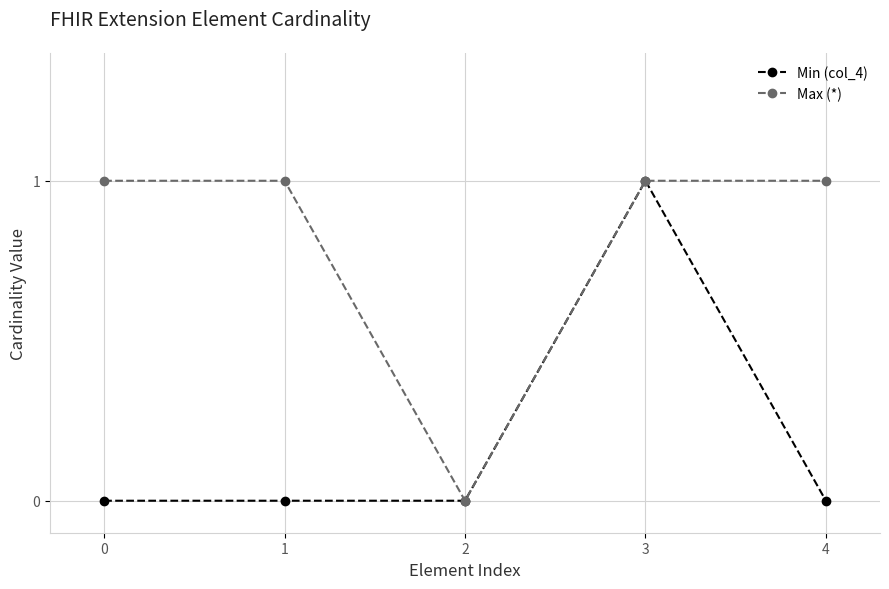

List the series in order of their overall mean, lowest first.

Min (col_4), Max (*)